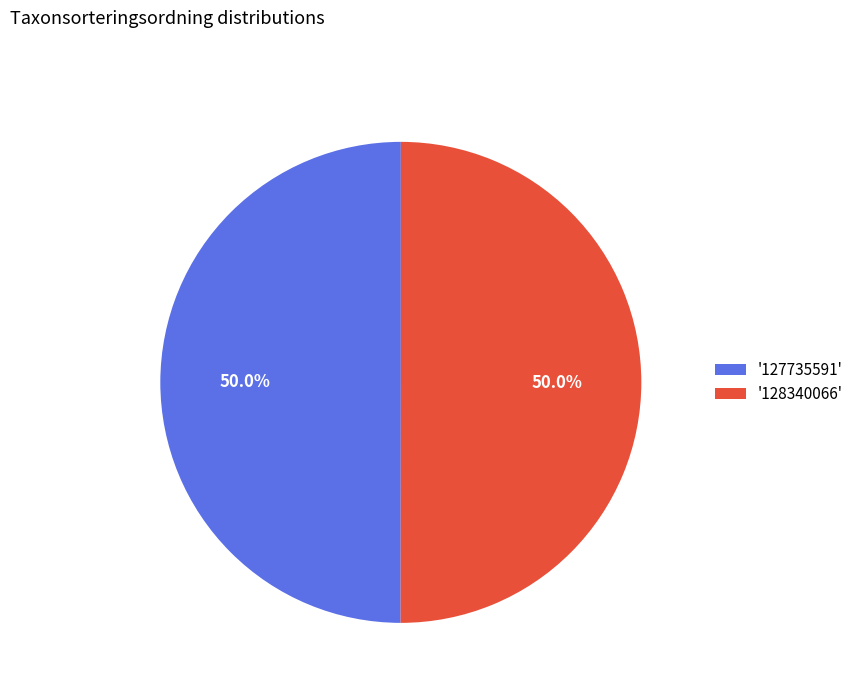

Combined, what portion of the pie is '127735591' and '128340066'?

100.0%